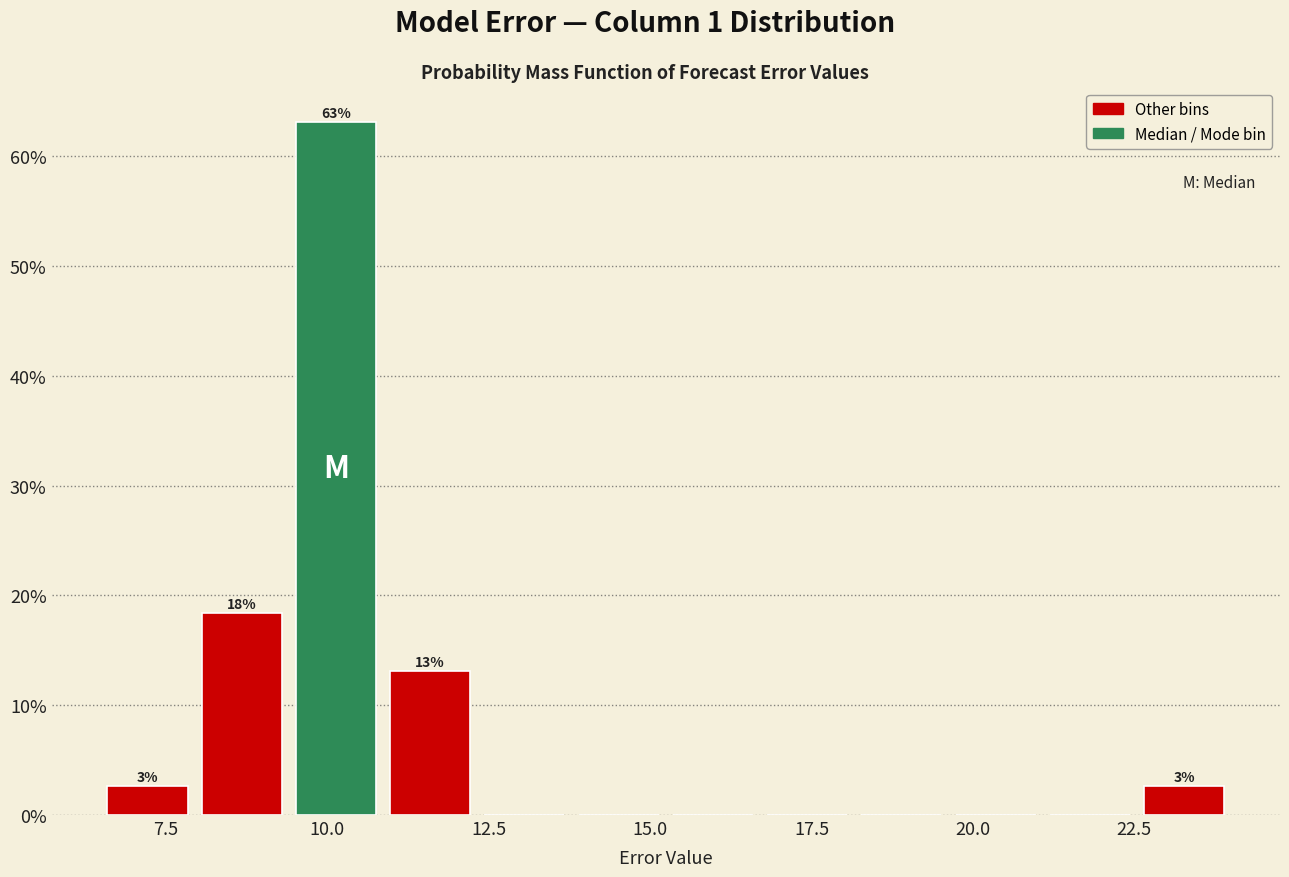

Around what value on the x-axis is the tallest bar? Give the approximate position of its centre, as read against the axis.

10.0